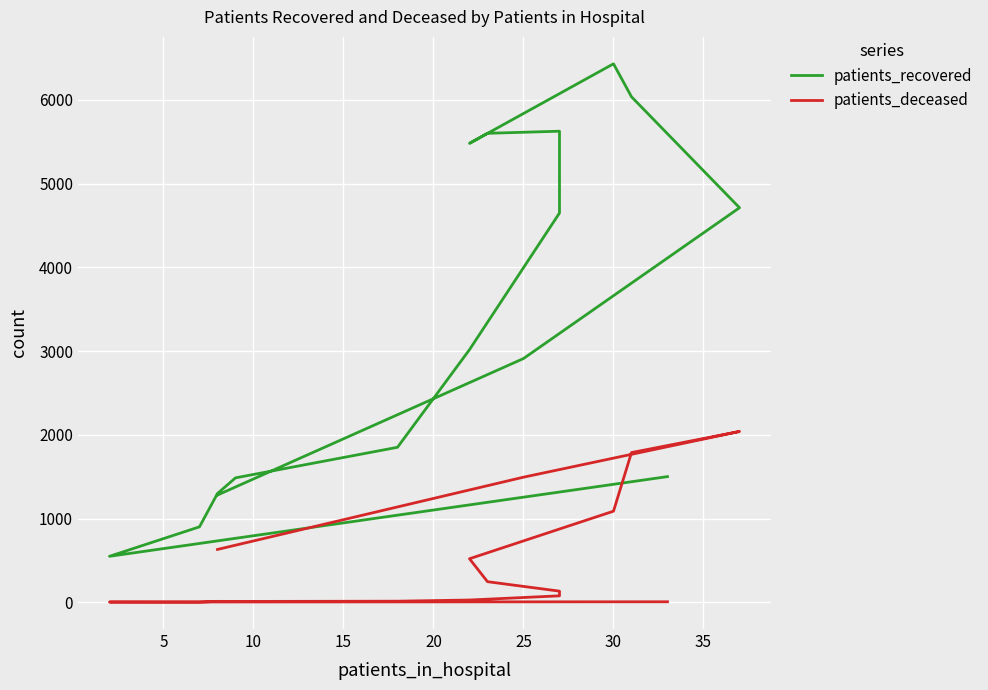

Rank the series by their average value, from lowest to highest.

patients_deceased, patients_recovered